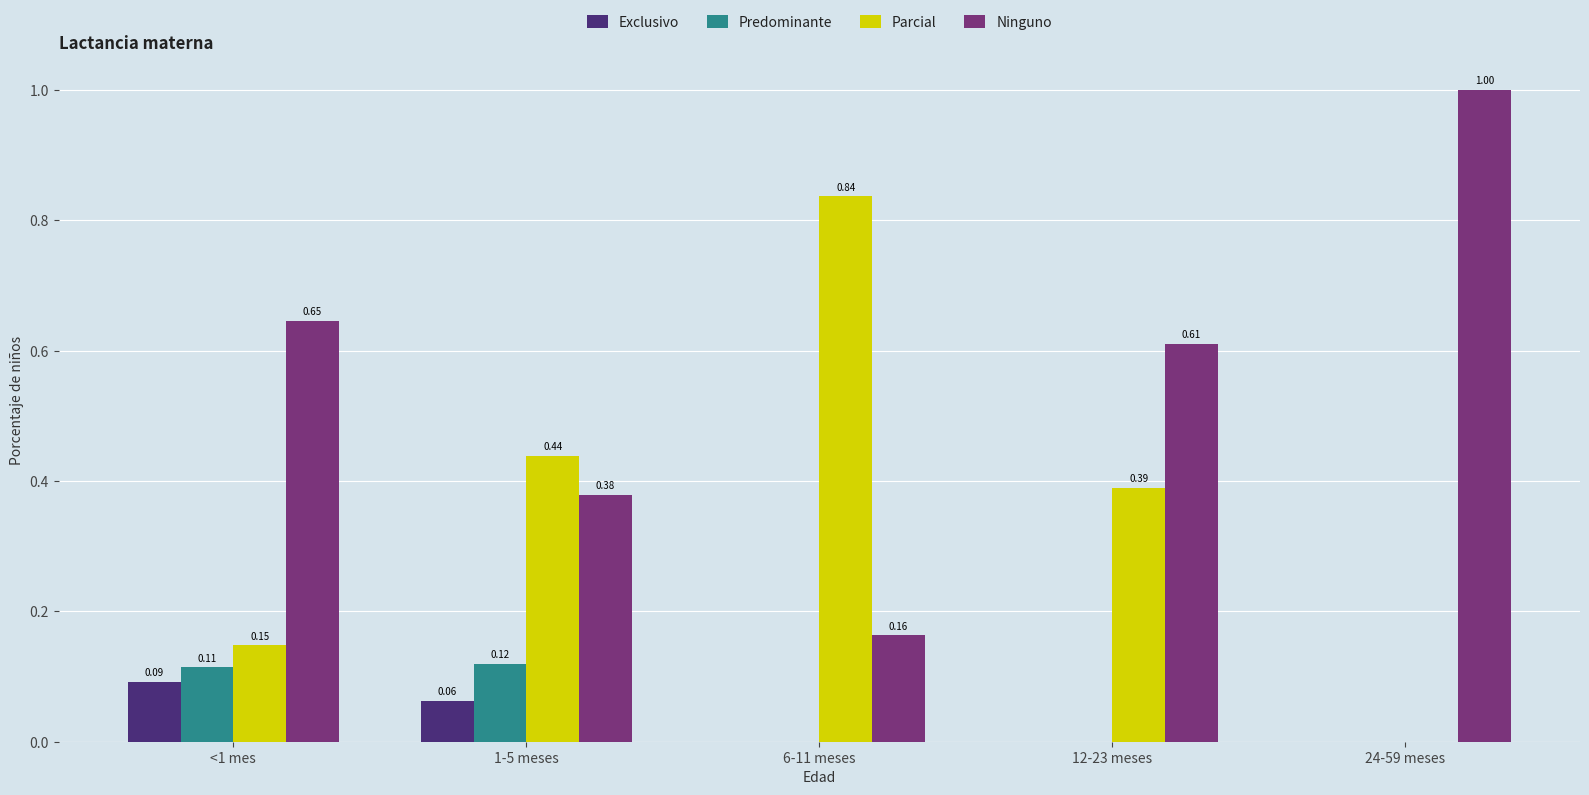

Is the value of Exclusivo at 6-11 meses greater than the value of Ninguno at <1 mes?

No